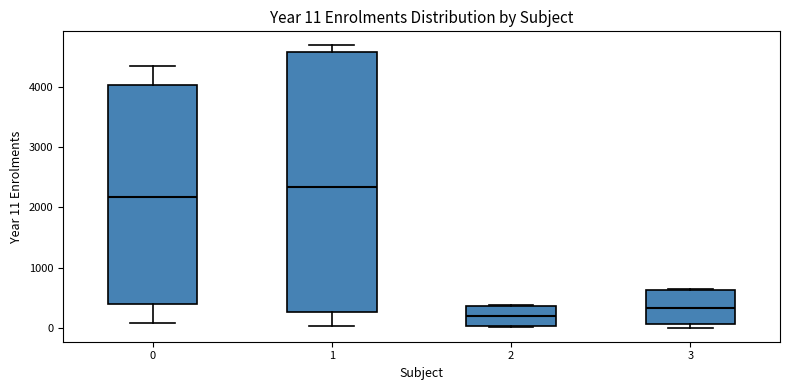

Which box's median line is the lowest?

2